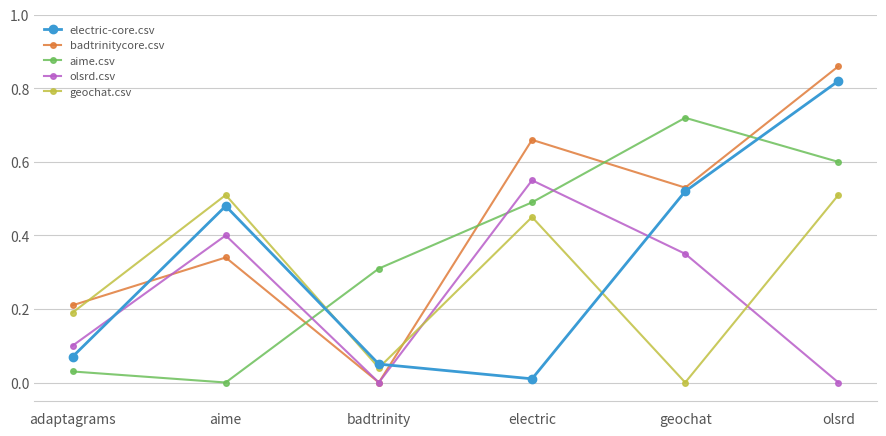

At which category is the sum across all series the highest?

olsrd